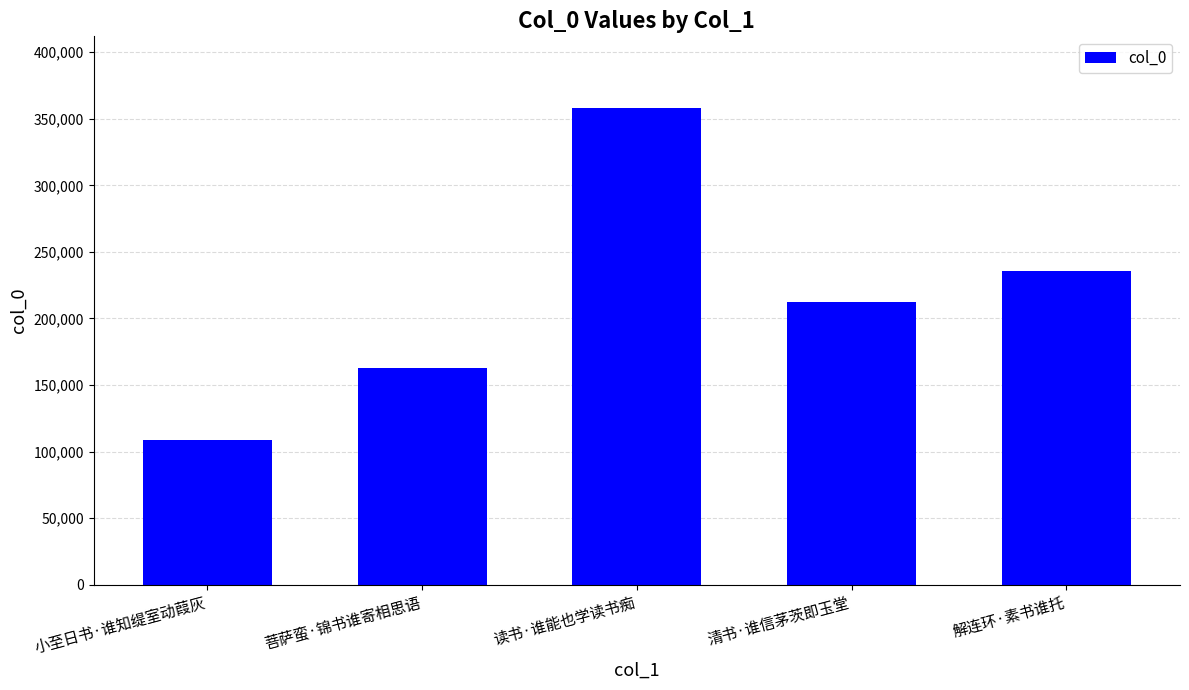

What is the label of the 3rd bar from the right?

读书·谁能也学读书痴